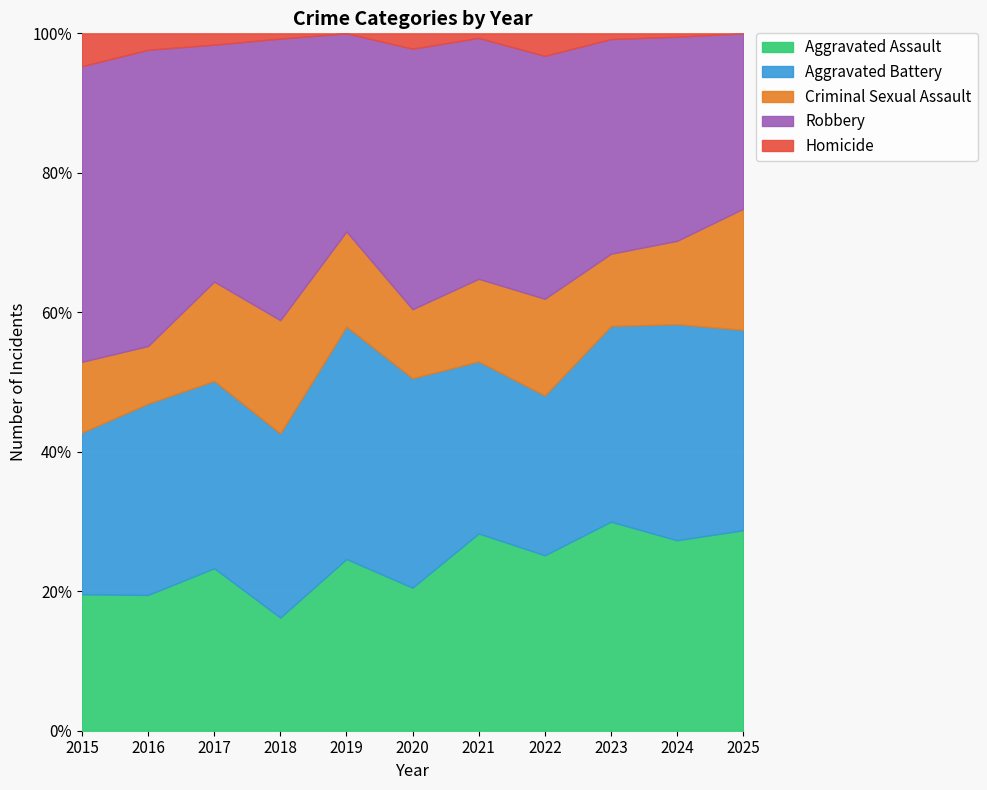

How many data points does each series have?

11